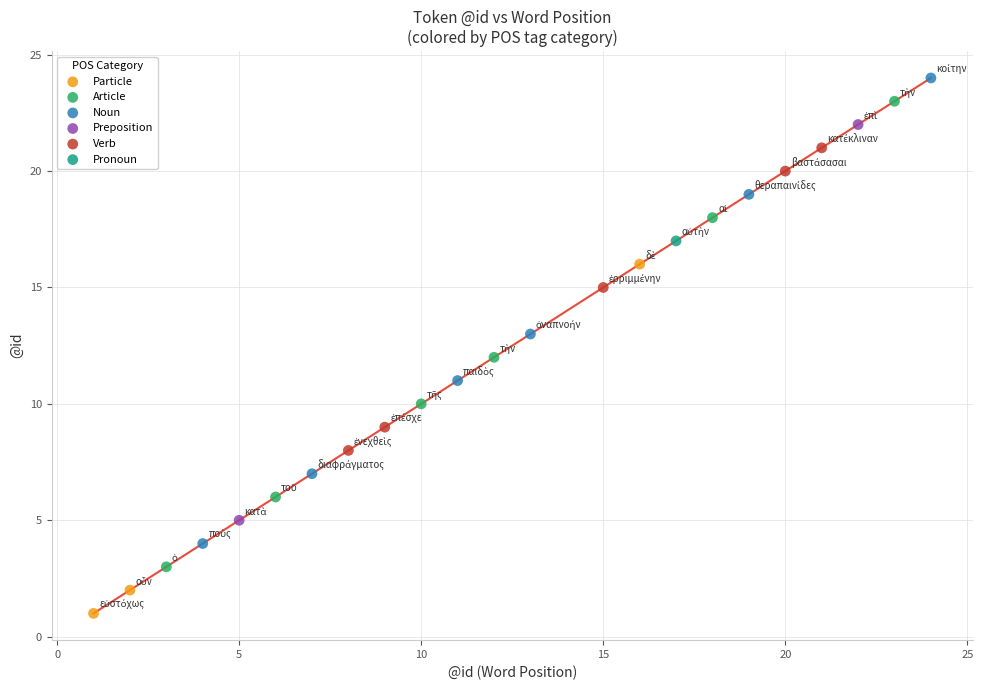

What are all the series names shown in the legend?

Particle, Article, Noun, Preposition, Verb, Pronoun